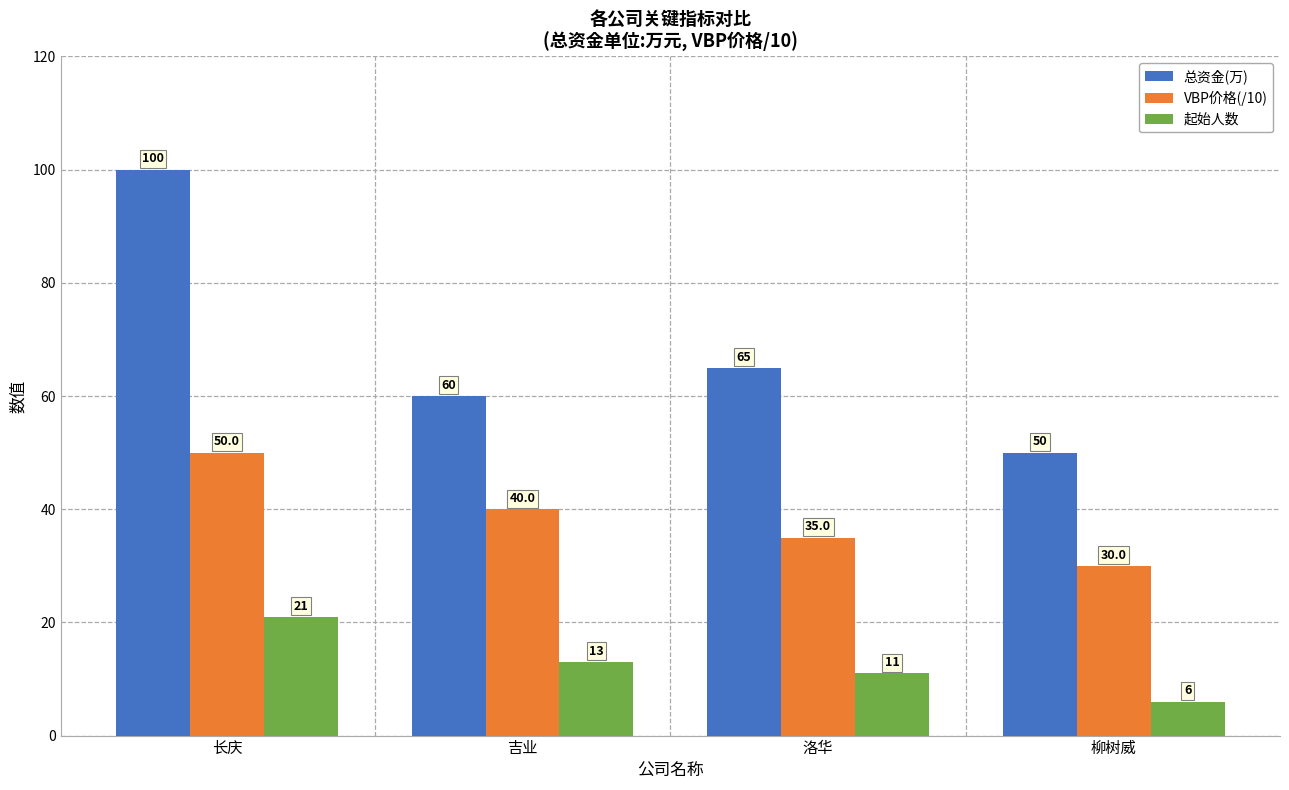

How many bars are there in total?

12